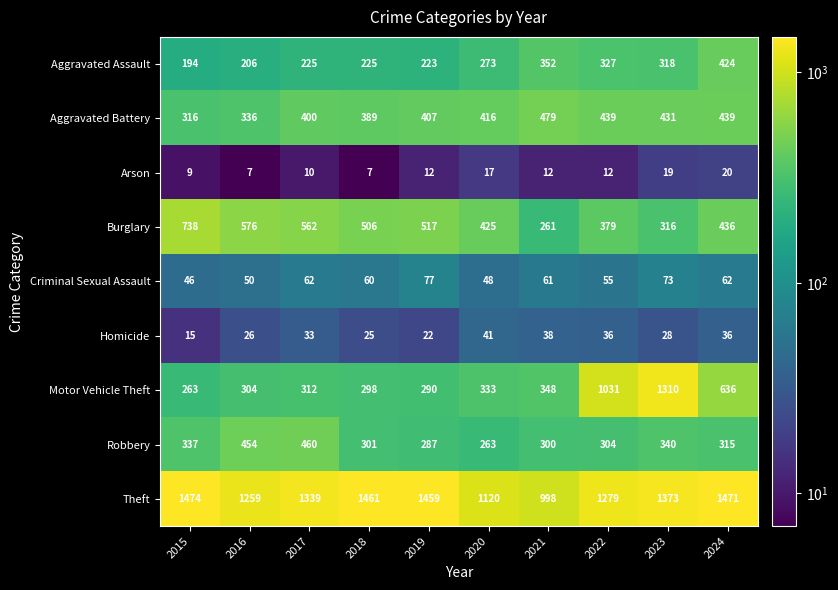

What is the spread (max minus min) of values at 2018?

1454